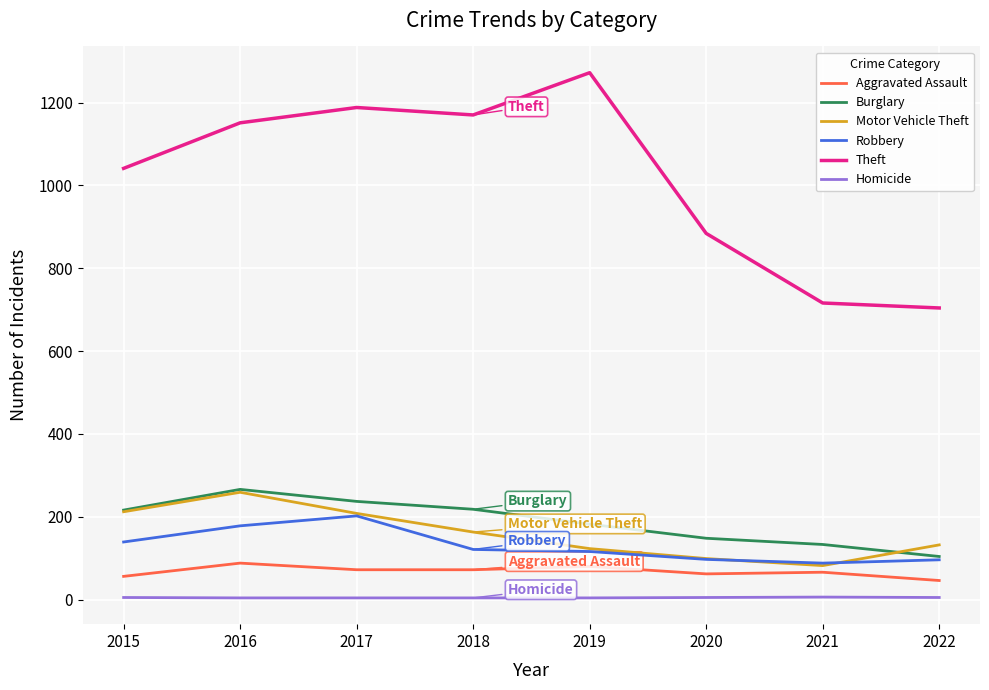

What is the spread (max minus min) of values at 2022?

699